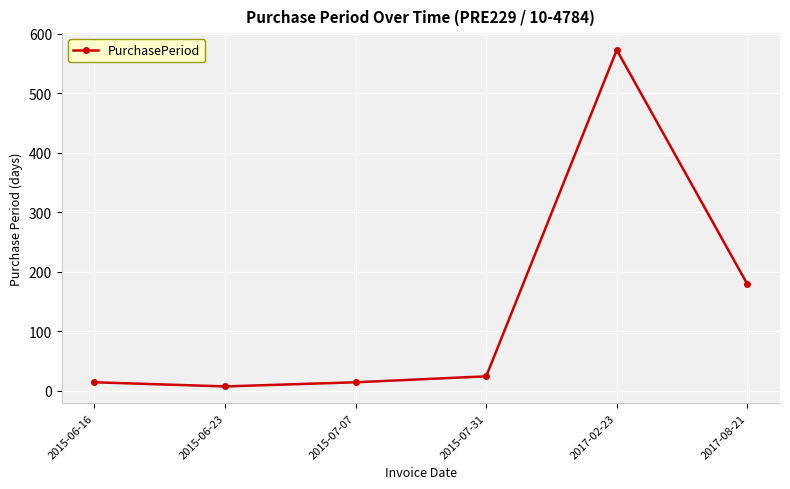

What is the value of the 4th point from the left?

24